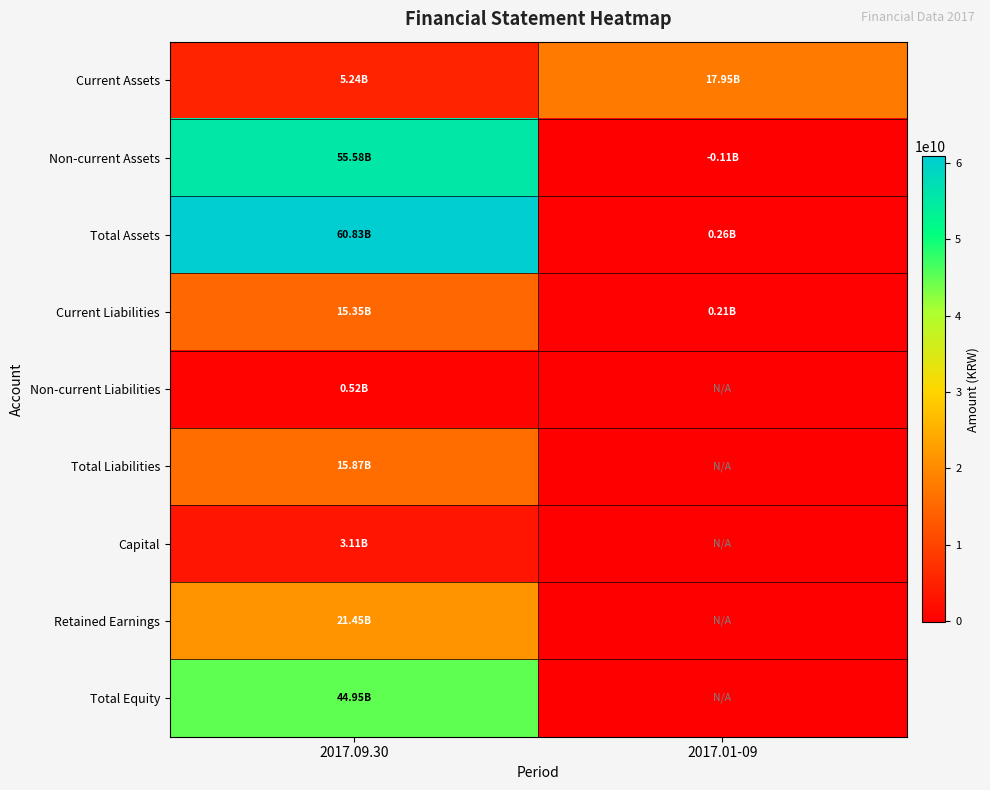

Which series has the largest range (max minus min)?

Total Assets